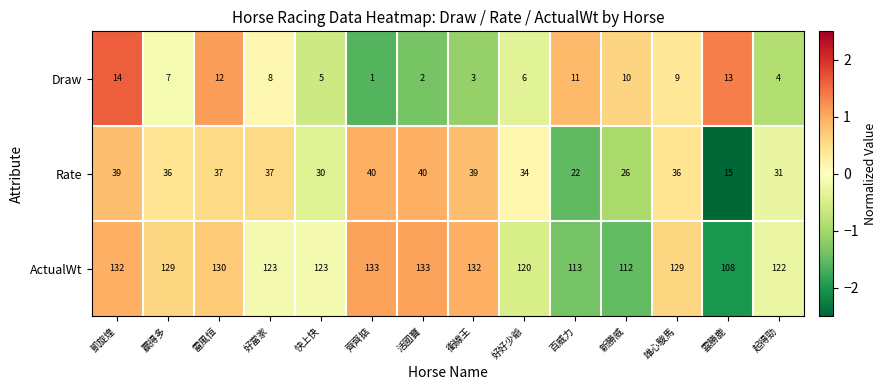

Is the value of ActualWt at 百威力 greater than the value of Draw at 好好少爺?

Yes